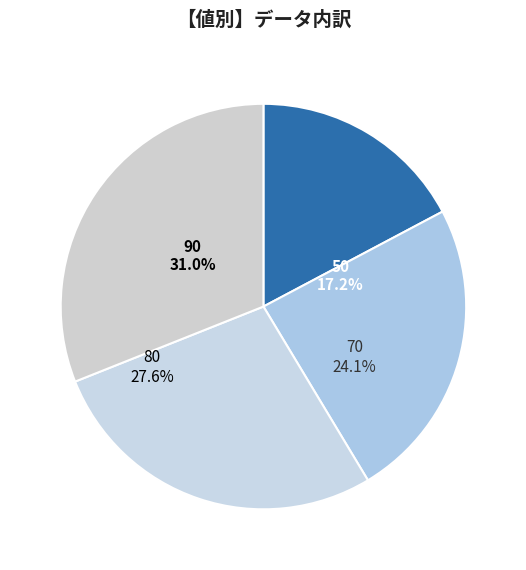

Is there a majority slice in this chart?

No